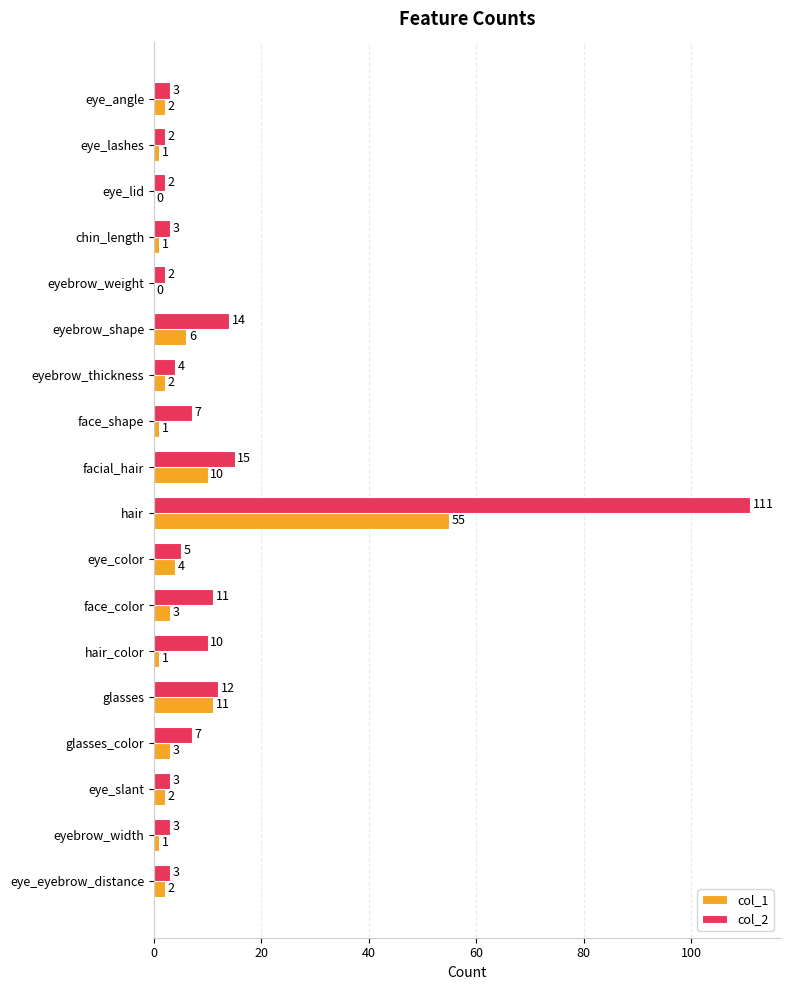

Is it true that col_2 equals 12 at face_shape?

False